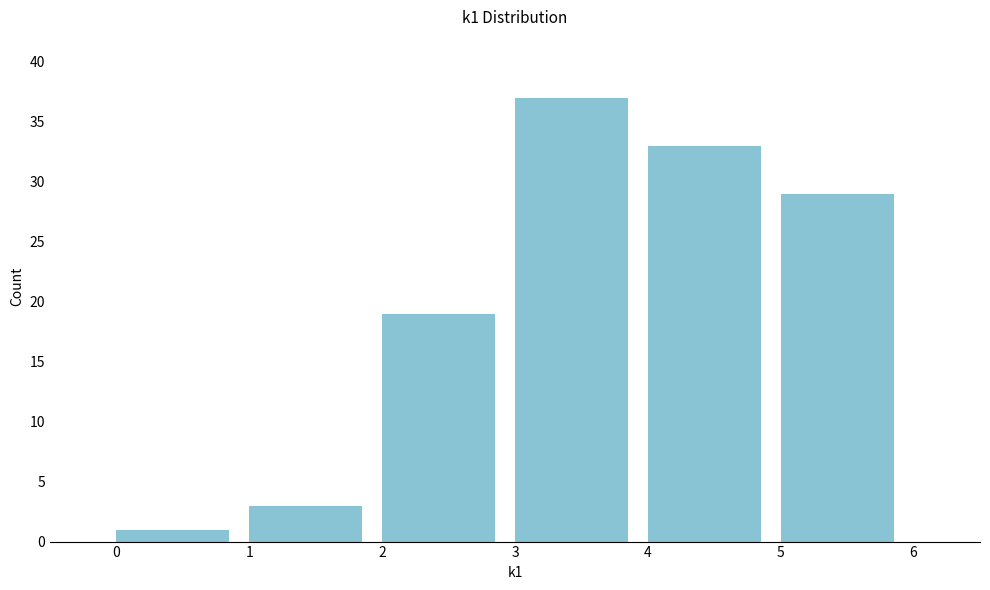

Reading left to right, transcribe this chart: for each bar, give the range it covers on the x-axis and its height. The values are not printed on the chart, so give them approximately, as read against the axis.

0 to 1: 1
1 to 2: 3
2 to 3: 19
3 to 4: 37
4 to 5: 33
5 to 6: 29